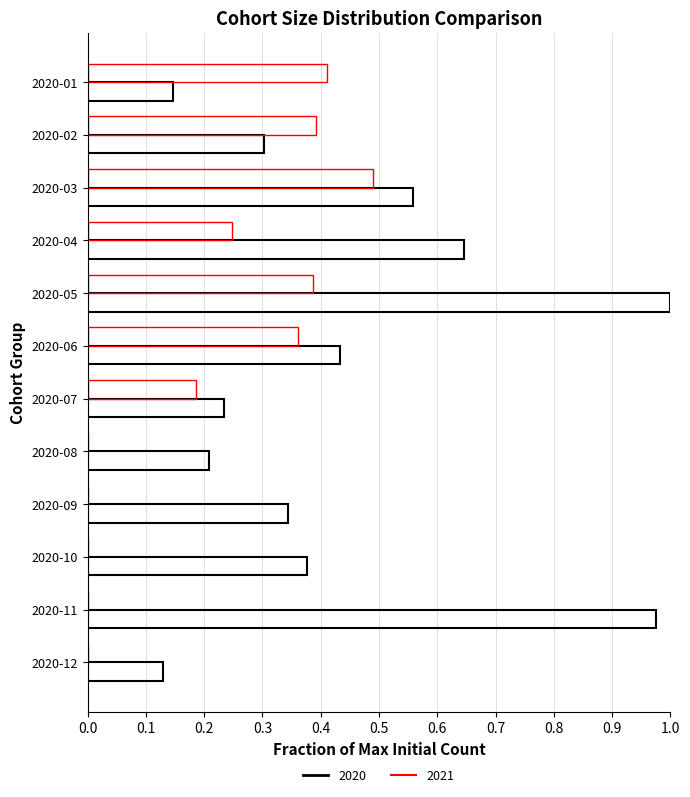

How many categories are shown in the chart?

12